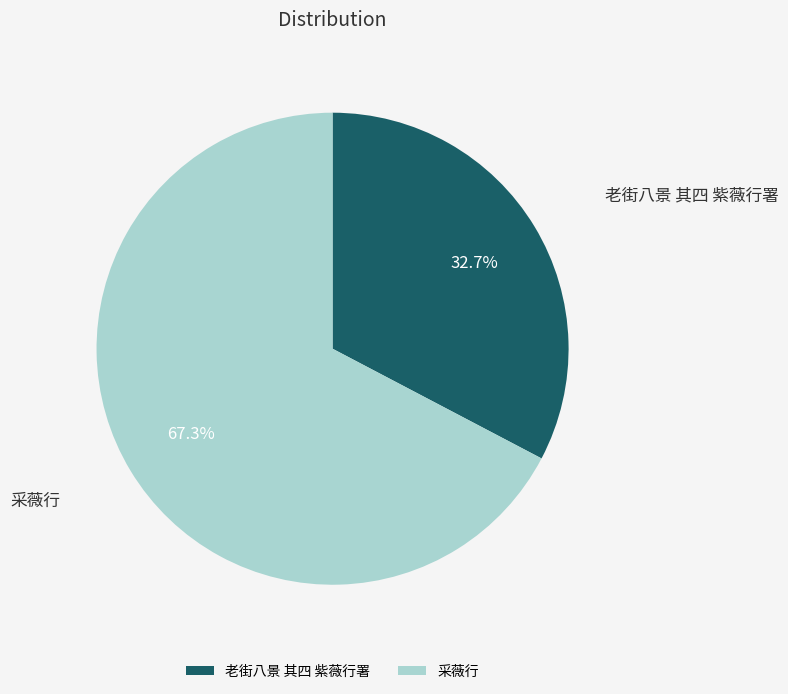

Count the number of slices in the pie.

2